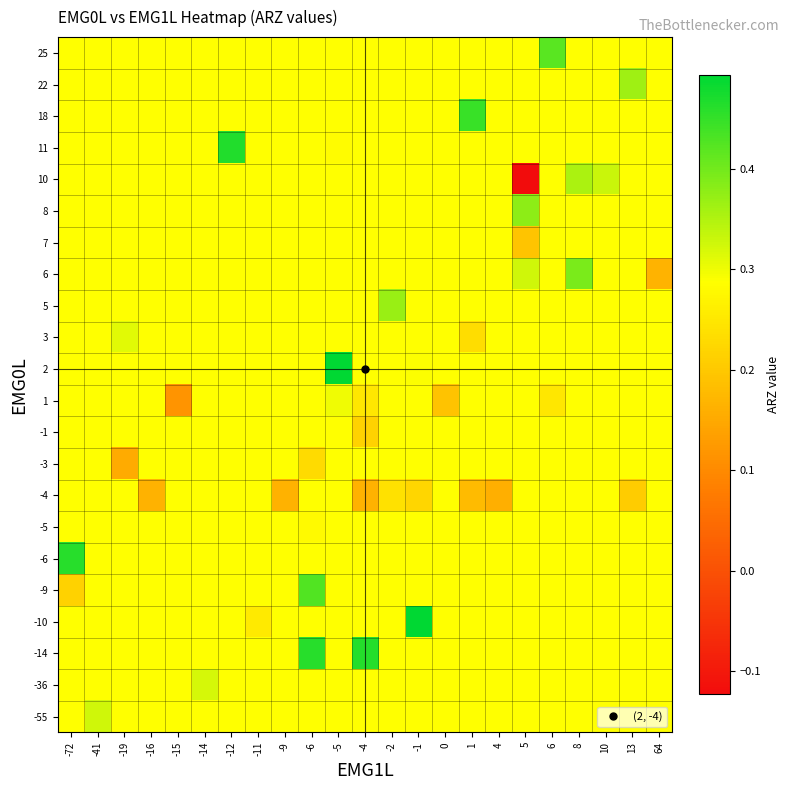

Which category has the highest value across all series?

-1